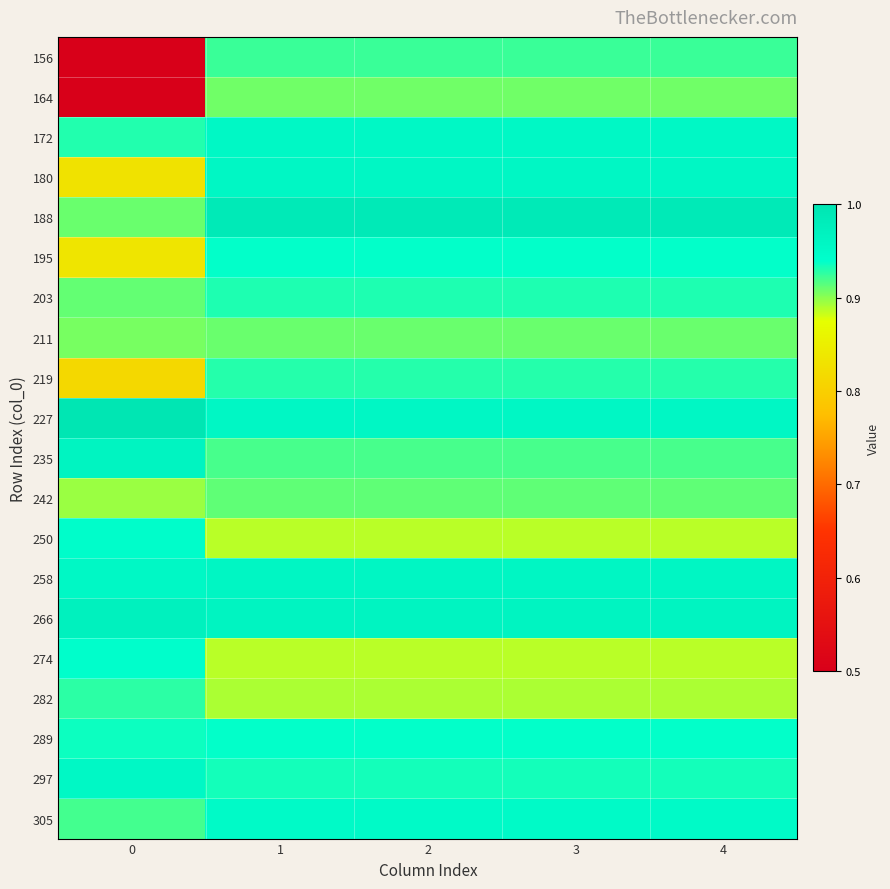

Reading left to right, what are all the values shown in this chart?

156: 0=0.5	1=0.9	2=0.9	3=0.9	4=0.9
164: 0=0.5	1=0.9	2=0.9	3=0.9	4=0.9
172: 0=0.9	1=1.0	2=1.0	3=1.0	4=1.0
180: 0=0.8	1=1.0	2=1.0	3=1.0	4=1.0
188: 0=0.9	1=1.0	2=1.0	3=1.0	4=1.0
195: 0=0.8	1=0.9	2=0.9	3=0.9	4=0.9
203: 0=0.9	1=0.9	2=0.9	3=0.9	4=0.9
211: 0=0.9	1=0.9	2=0.9	3=0.9	4=0.9
219: 0=0.8	1=0.9	2=0.9	3=0.9	4=0.9
227: 0=1.0	1=1.0	2=1.0	3=1.0	4=1.0
235: 0=1.0	1=0.9	2=0.9	3=0.9	4=0.9
242: 0=0.9	1=0.9	2=0.9	3=0.9	4=0.9
250: 0=0.9	1=0.9	2=0.9	3=0.9	4=0.9
258: 0=1.0	1=1.0	2=1.0	3=1.0	4=1.0
266: 0=1.0	1=1.0	2=1.0	3=1.0	4=1.0
274: 0=0.9	1=0.9	2=0.9	3=0.9	4=0.9
282: 0=0.9	1=0.9	2=0.9	3=0.9	4=0.9
289: 0=0.9	1=0.9	2=0.9	3=0.9	4=0.9
297: 0=1.0	1=0.9	2=0.9	3=0.9	4=0.9
305: 0=0.9	1=0.9	2=0.9	3=0.9	4=0.9